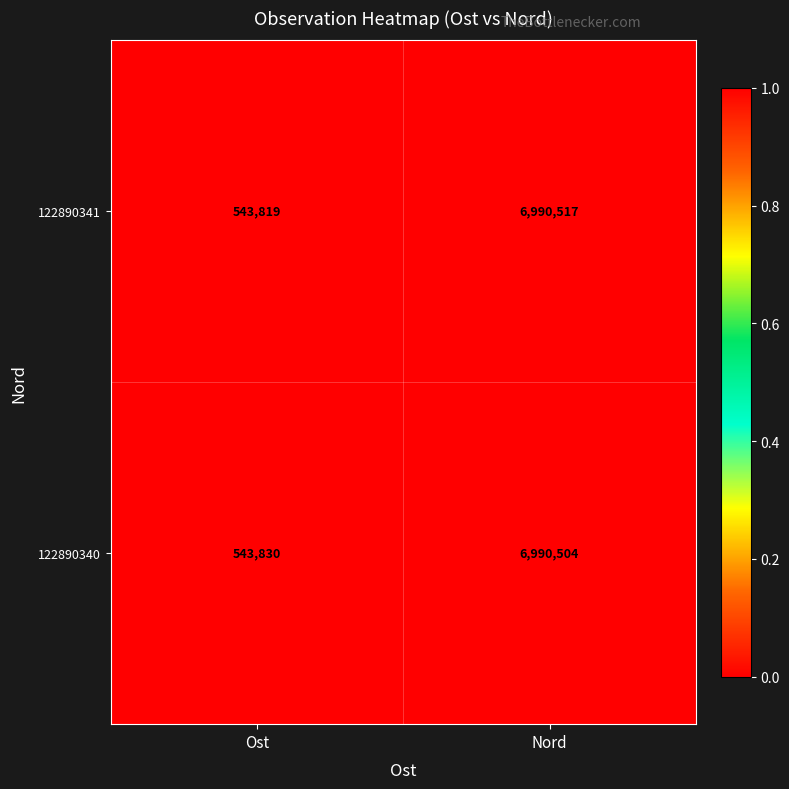

The 122890341 series shows 737006 at Ost. True or false?

False